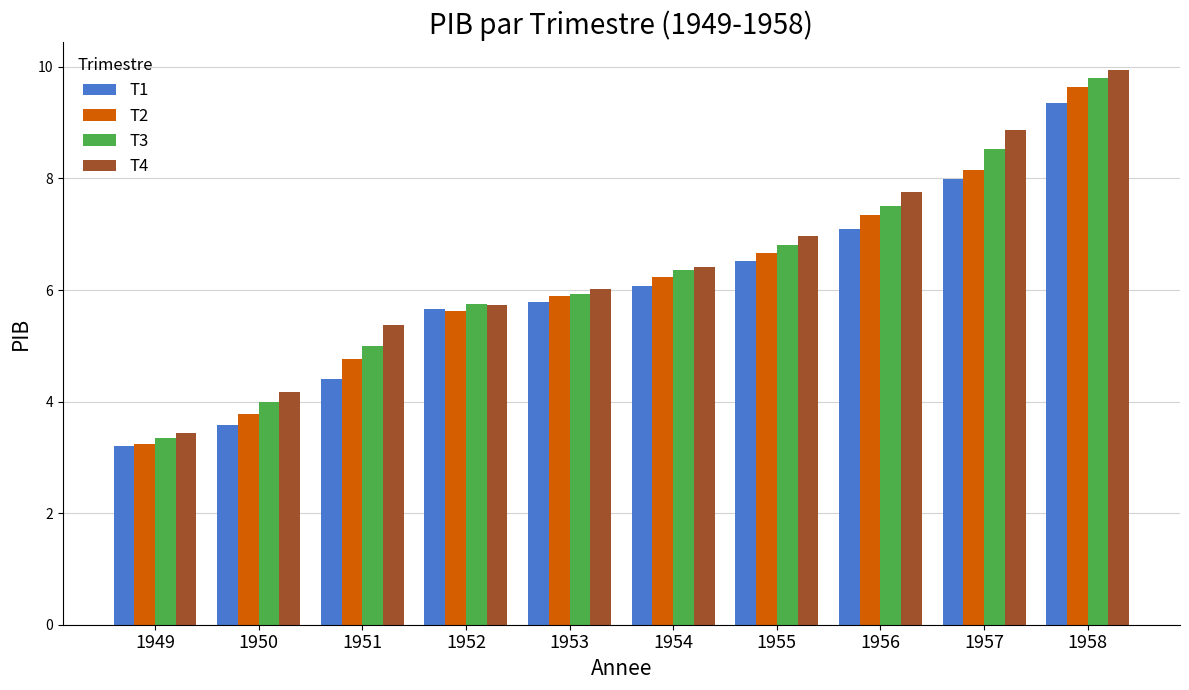

What is the sum of the T2 values at 1958 and 1954?

15.9